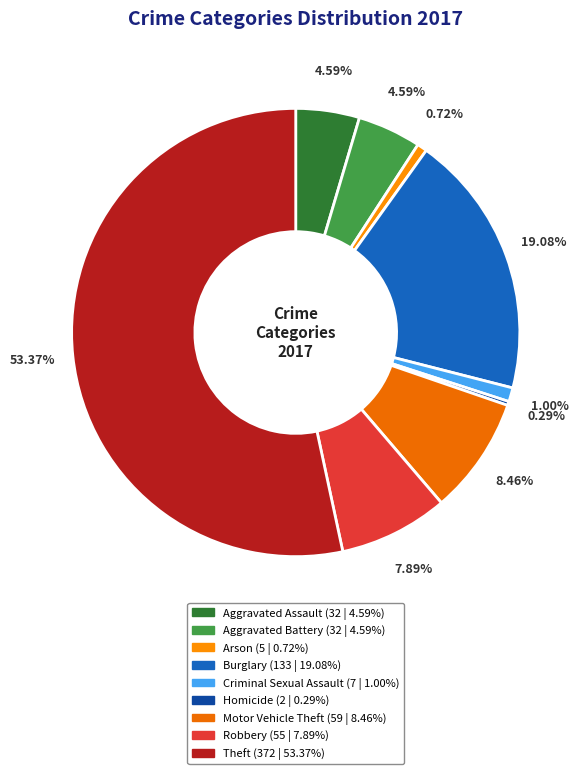

Is it true that Aggravated Assault is 1% of the pie?

False